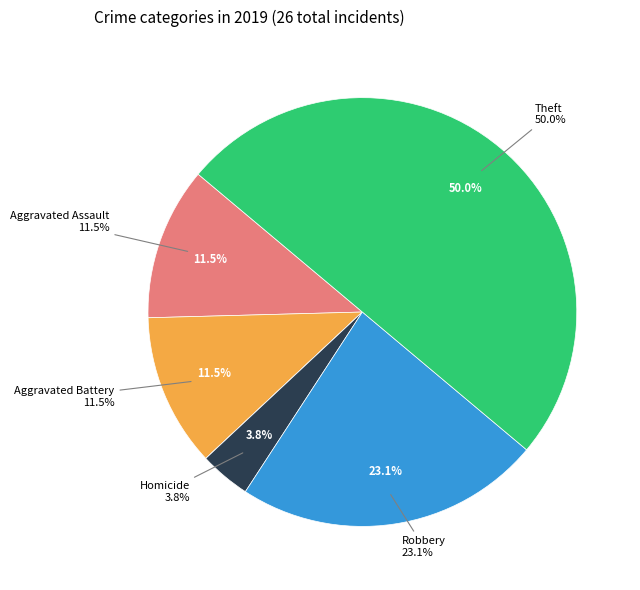

What is the ratio of the value at Homicide to the value at Aggravated Assault?

0.3